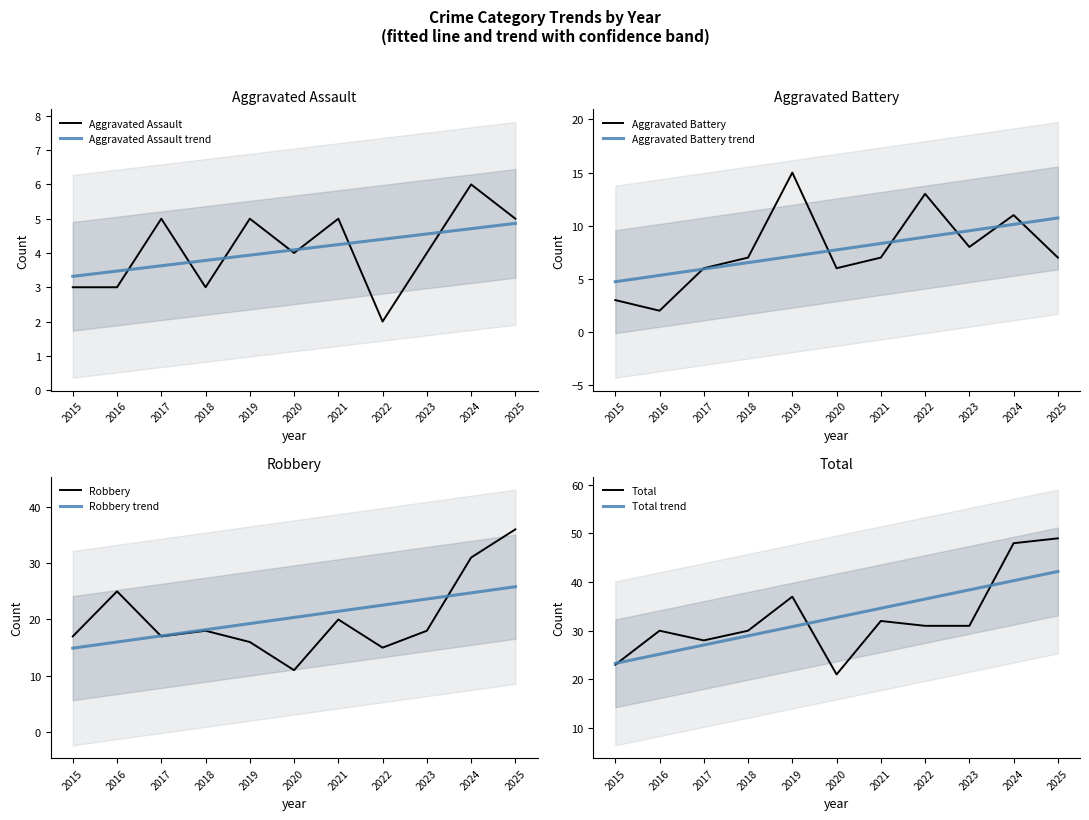

What is the difference between the maximum and minimum values in the Aggravated Assault series?

4.0